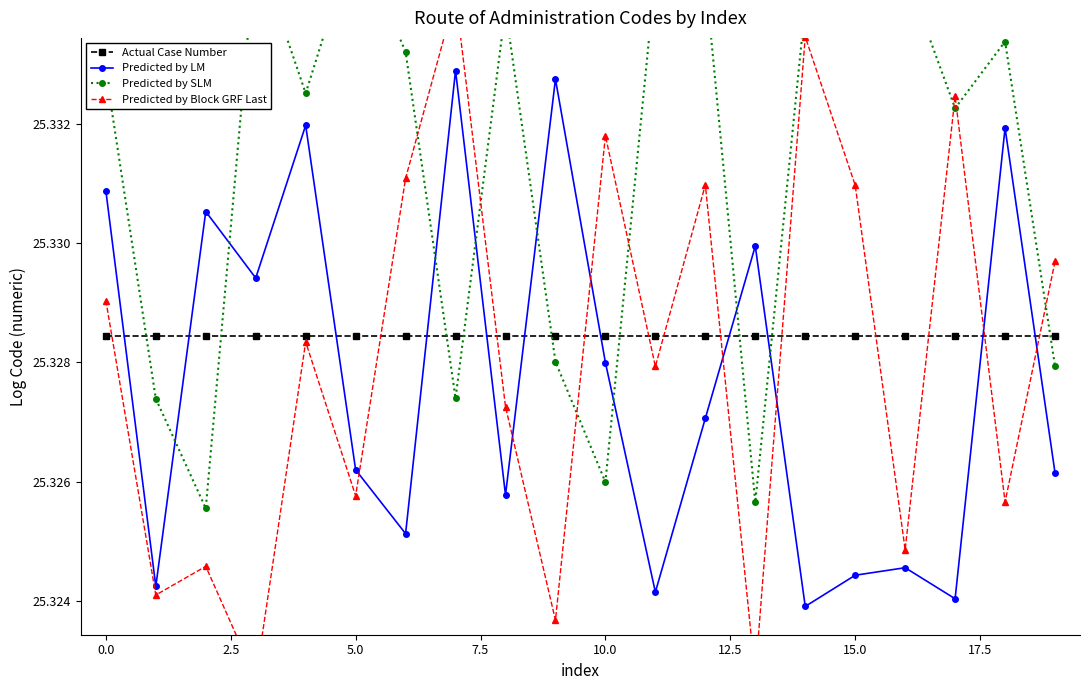

Which series changed the most between 16 and 18?

Predicted by LM